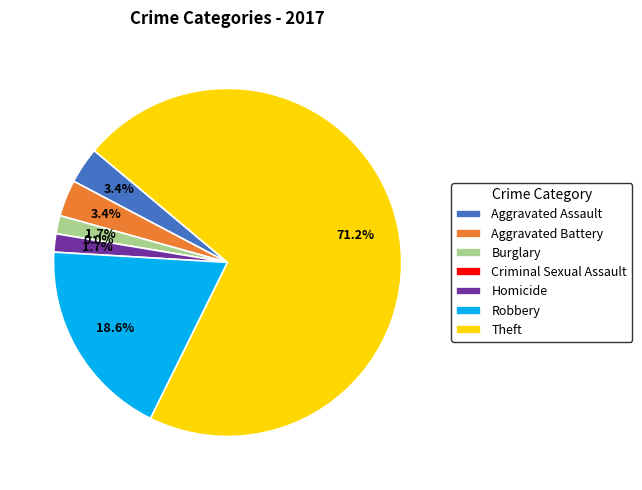

The Robbery slice represents 19% of the pie. True or false?

True